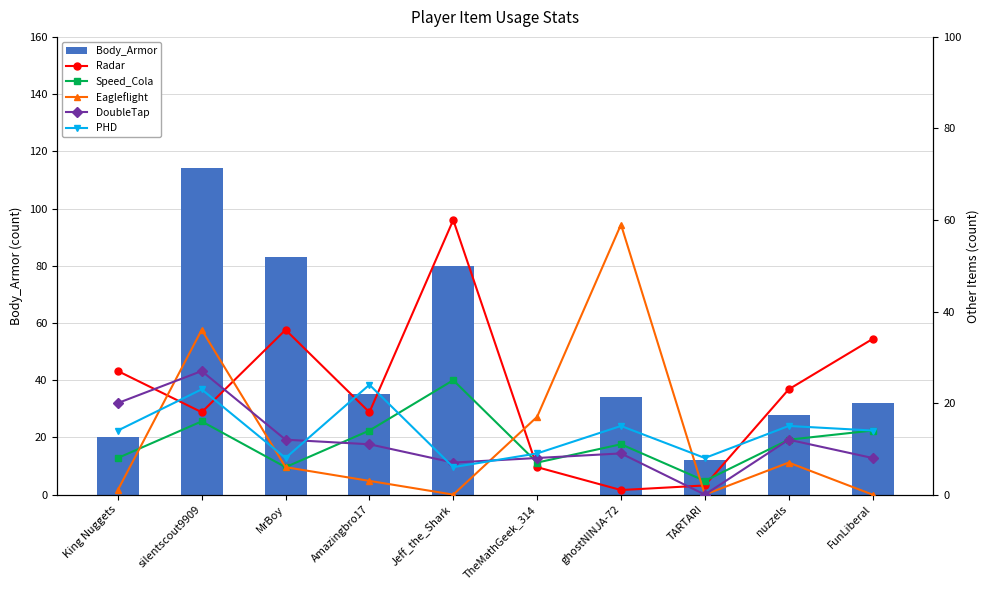

How many positive values does the Eagleflight series have?

7